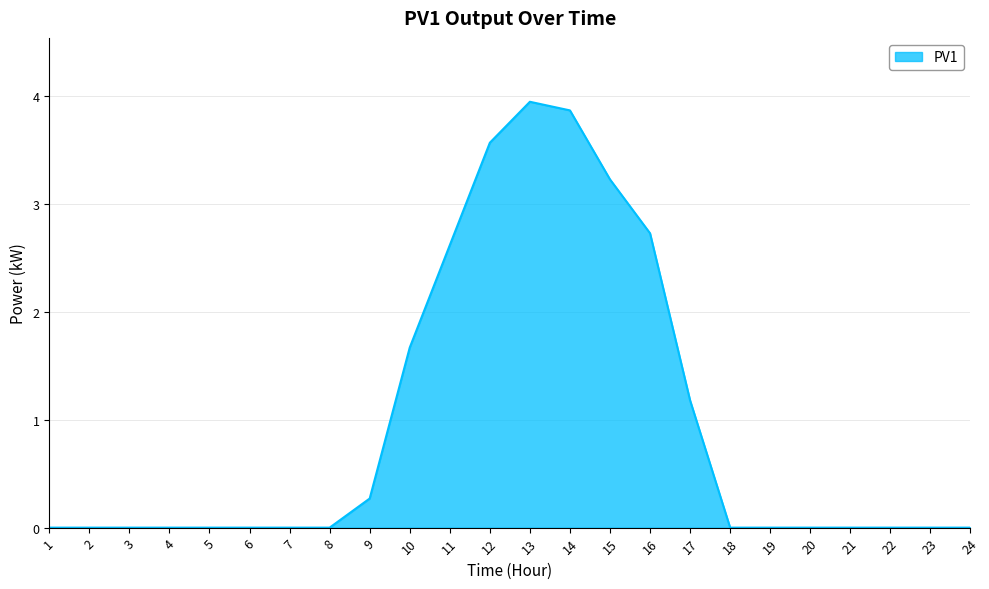

At which label is the value closest to 1?

17